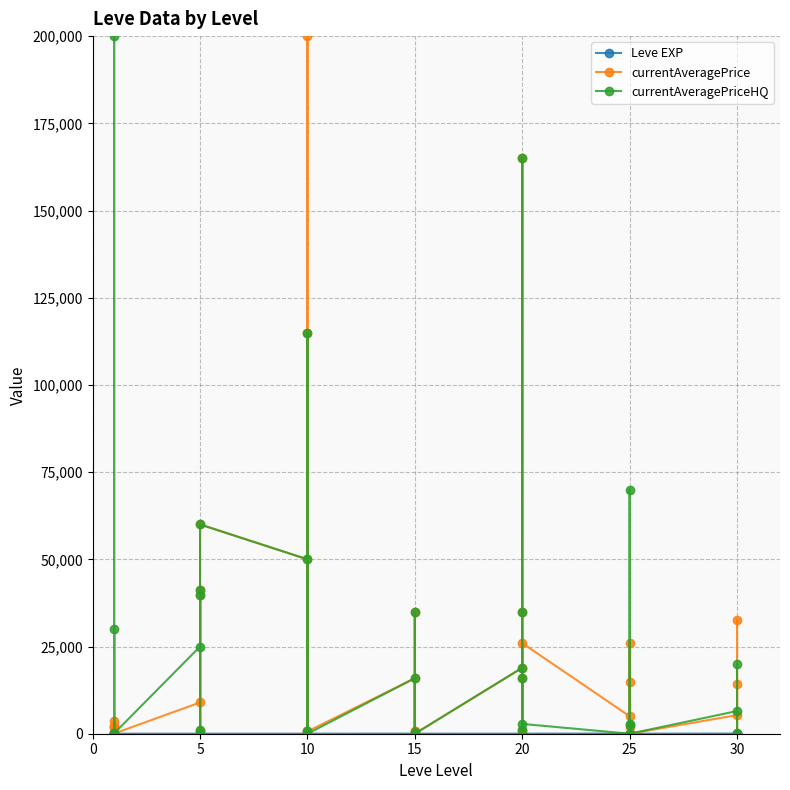

What are all the series names shown in the legend?

Leve EXP, currentAveragePrice, currentAveragePriceHQ